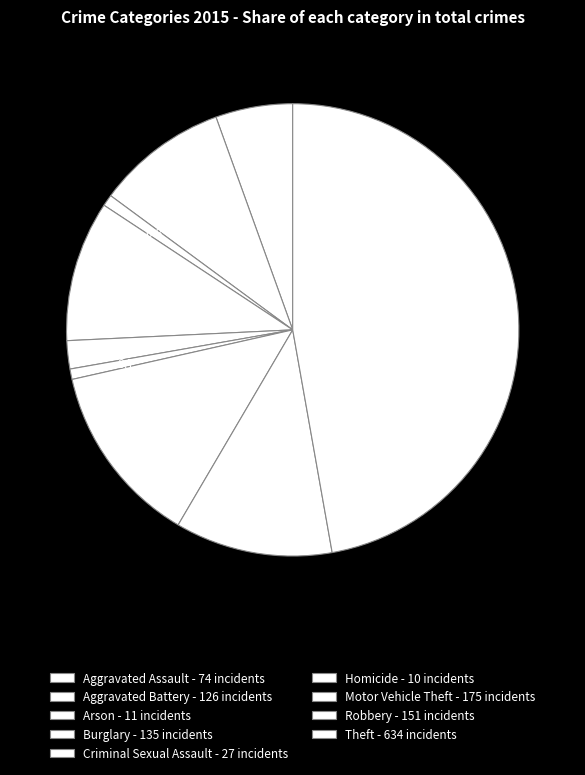

To the nearest percent, what is the difference between the largest and smallest slice percentages?

46%